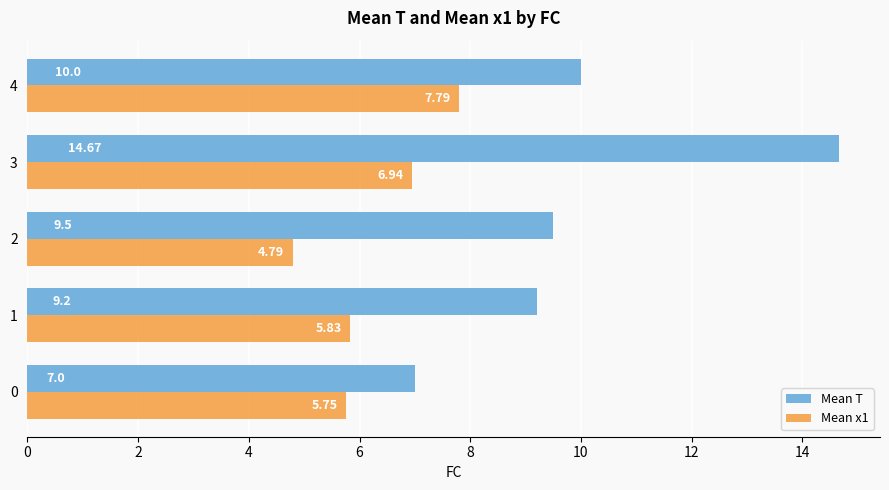

At which category does the chart reach its peak across all series?

3